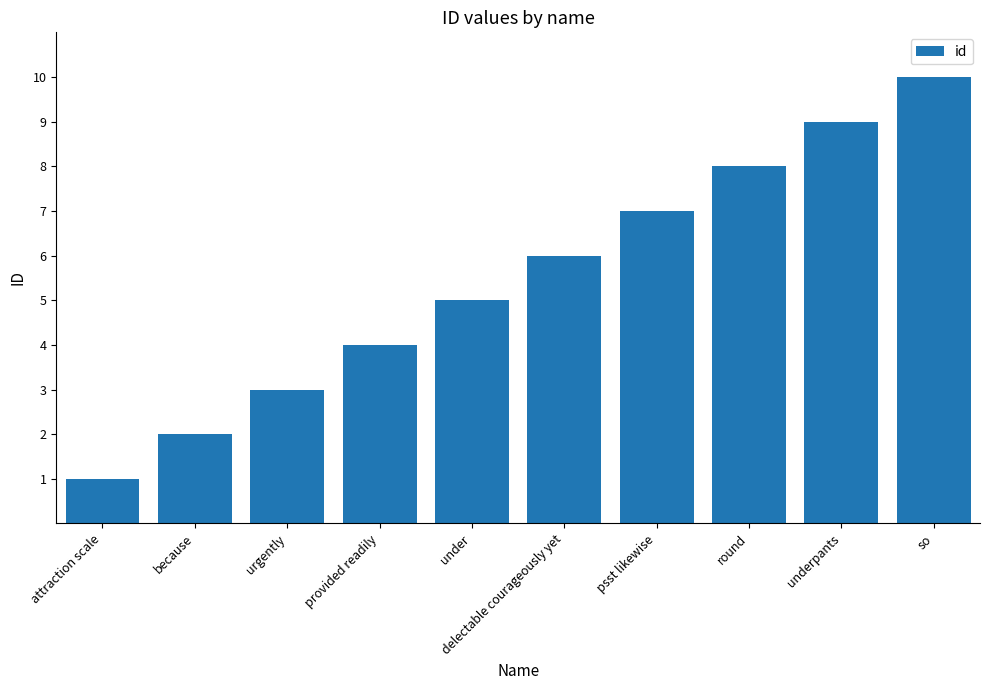

Is it true that the value at psst likewise is 2?

False